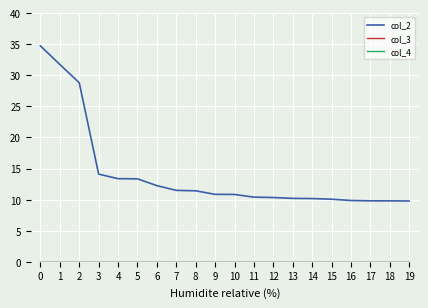

What is the spread (max minus min) of values at 12?

10.3